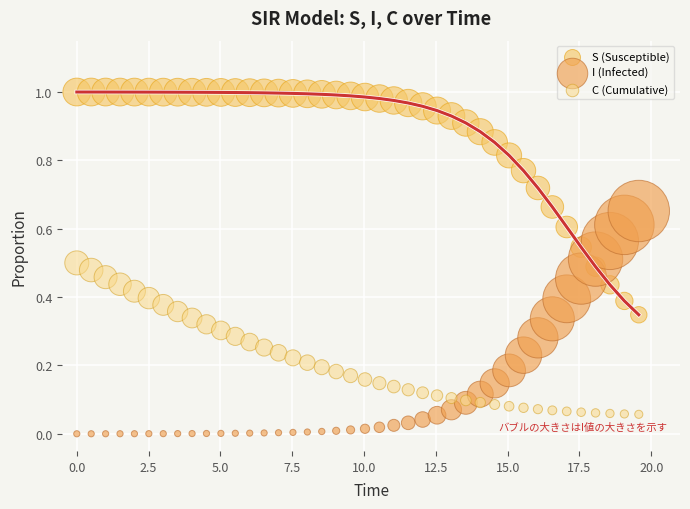

Which series reaches the minimum Y coordinate?

I (Infected)